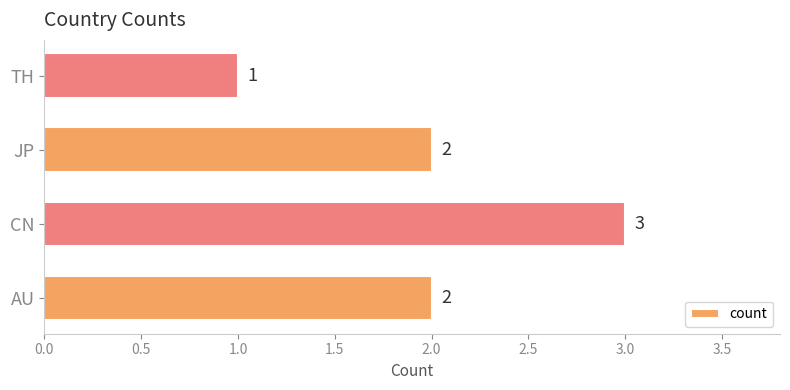

What is the maximum value shown in the chart?

3